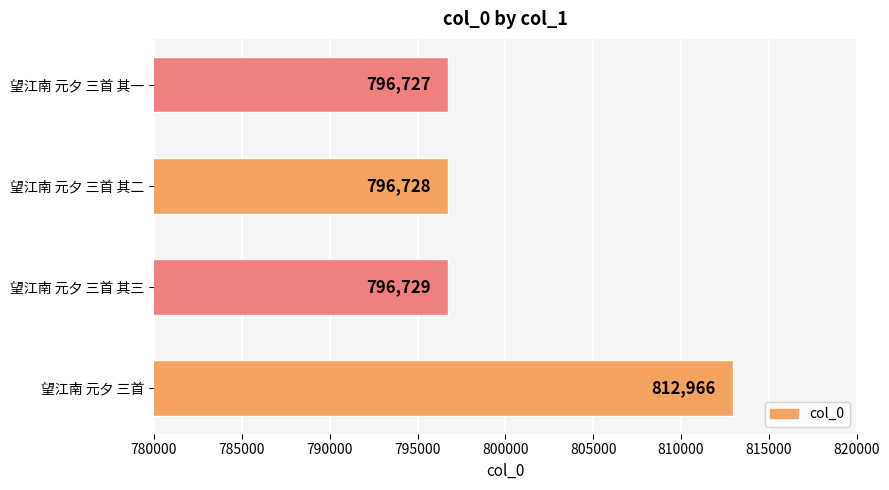

The chart shows a value of 796728 at 望江南 元夕 三首 其二. True or false?

True